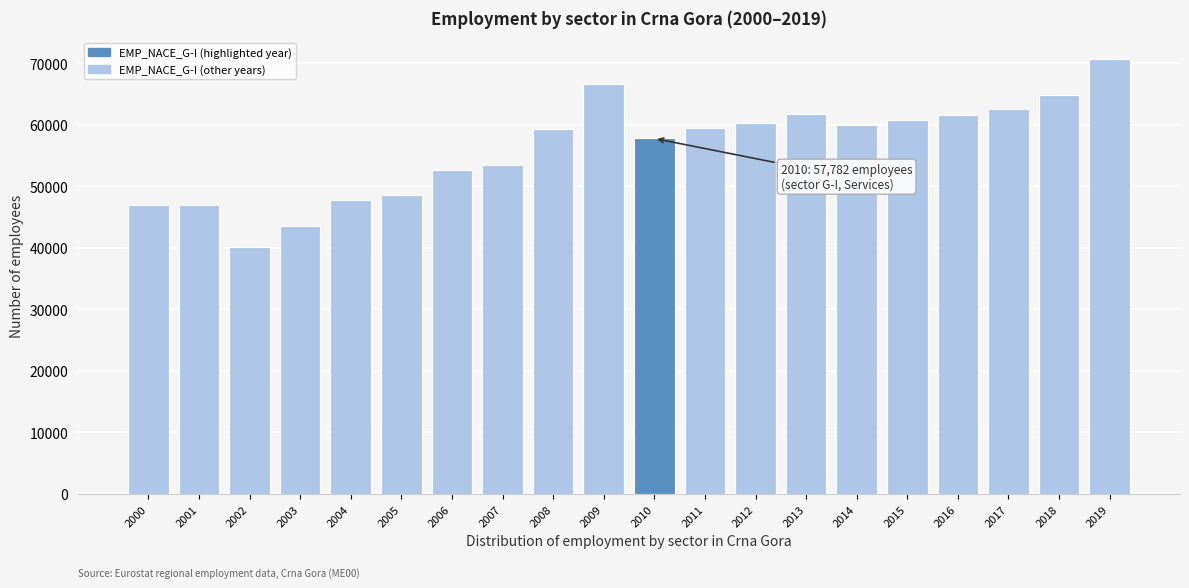

What is the difference between the maximum and minimum values?

30472